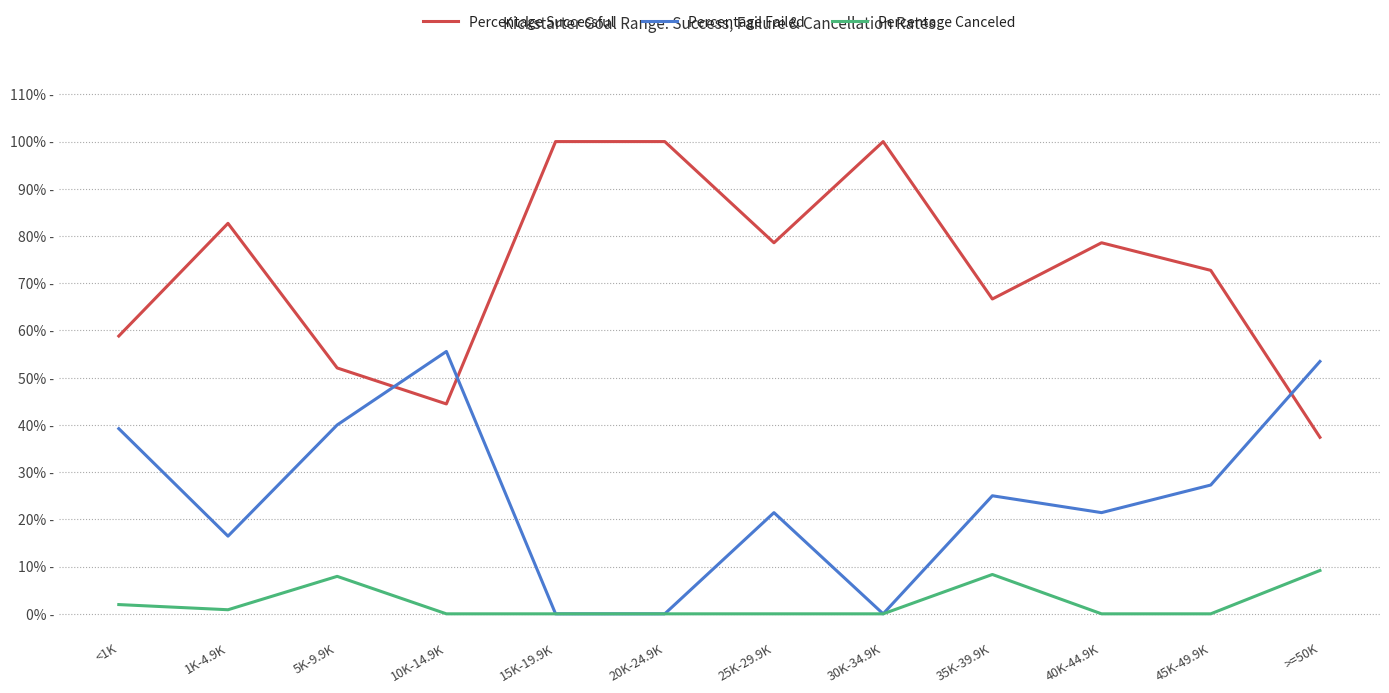

Does the chart display data point markers on the line(s)?

No